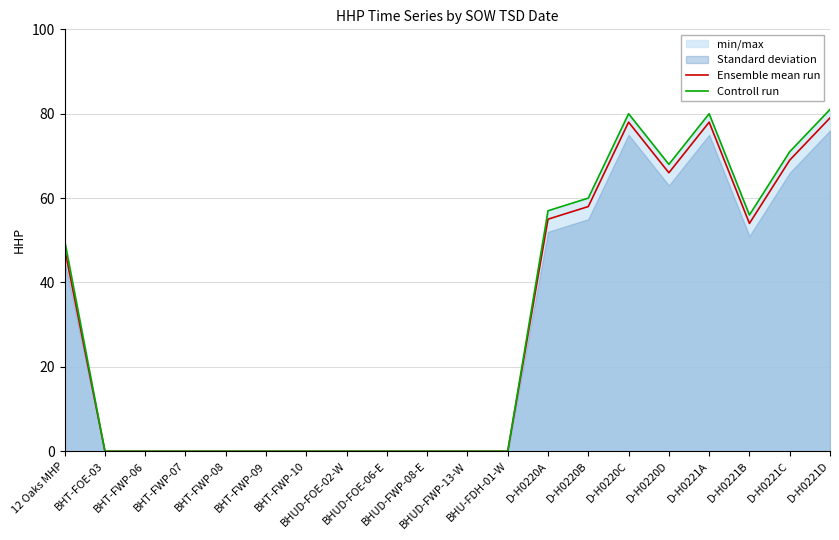

True or false: Controll run and Ensemble mean run intersect in this chart.

False